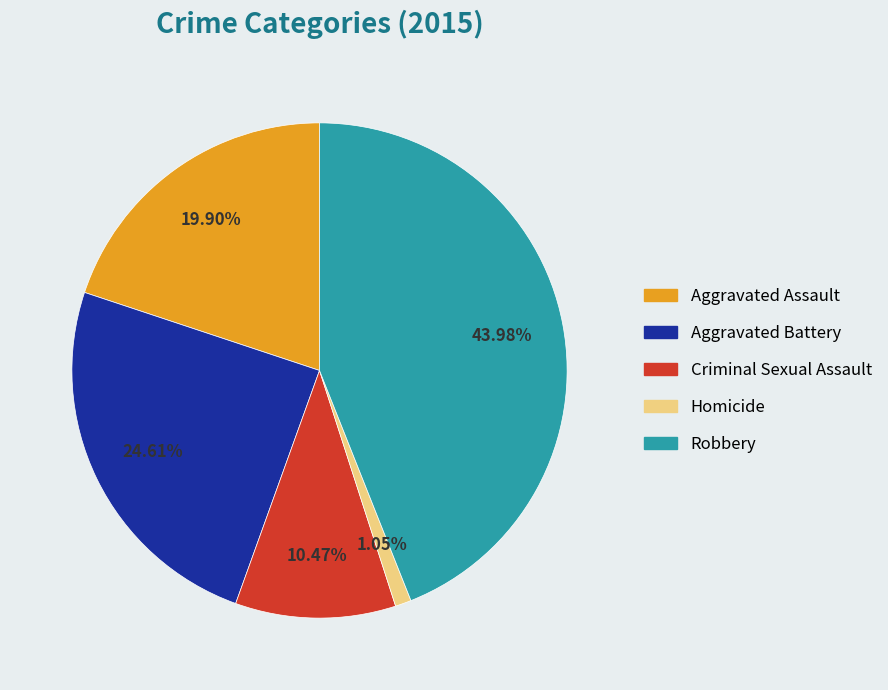

Rank the categories by value from lowest to highest.

Homicide, Criminal Sexual Assault, Aggravated Assault, Aggravated Battery, Robbery